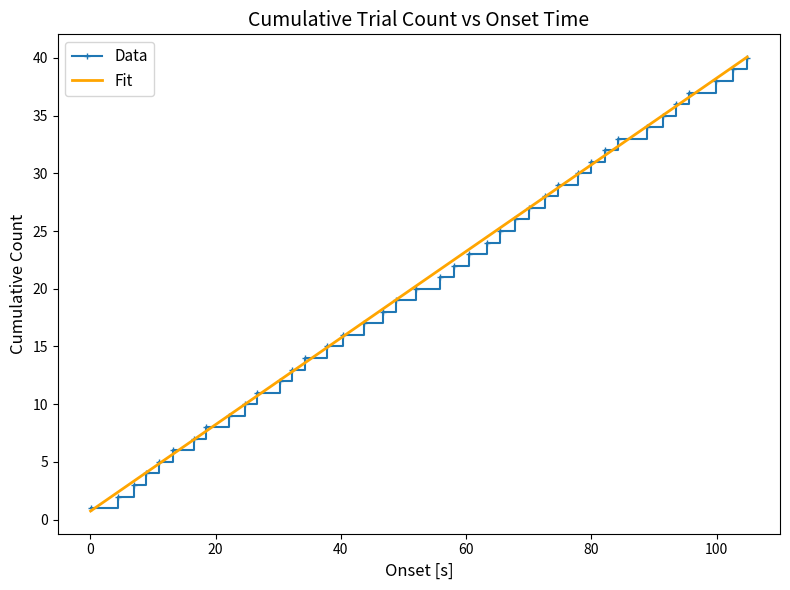

Reading left to right, what are all the values shown in this chart?

Data: 1.0	2.0	3.0	4.0	5.0	6.0	7.0	8.0	9.0	10.0	11.0	12.0	13.0	14.0	15.0	16.0	17.0	18.0	19.0	20.0	21.0	22.0	23.0	24.0	25.0	26.0	27.0	28.0	29.0	30.0	31.0	32.0	33.0	34.0	35.0	36.0	37.0	38.0	39.0	40.0
Fit: 0.7	2.4	3.3	4.1	4.8	5.7	6.9	7.7	9.0	10.0	10.7	12.1	12.8	13.6	14.9	15.9	17.1	18.3	19.0	20.2	21.6	22.5	23.4	24.5	25.3	26.1	27.0	28.0	28.7	29.9	30.7	31.5	32.3	34.1	35.0	35.8	36.6	38.2	39.2	40.1